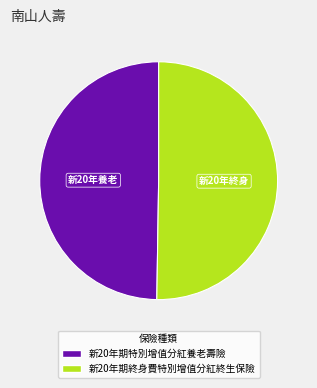

Is it true that 新20年期特別增值分紅養老壽險 is 50% of the pie?

True